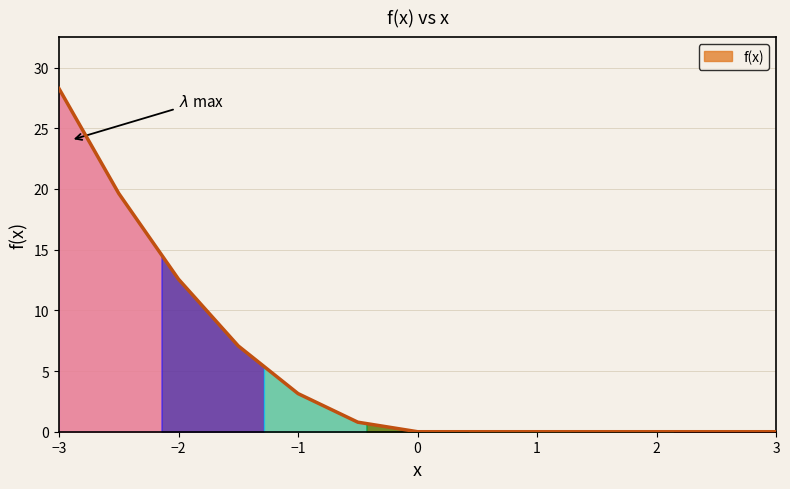

What is the maximum value shown in the chart?

28.3